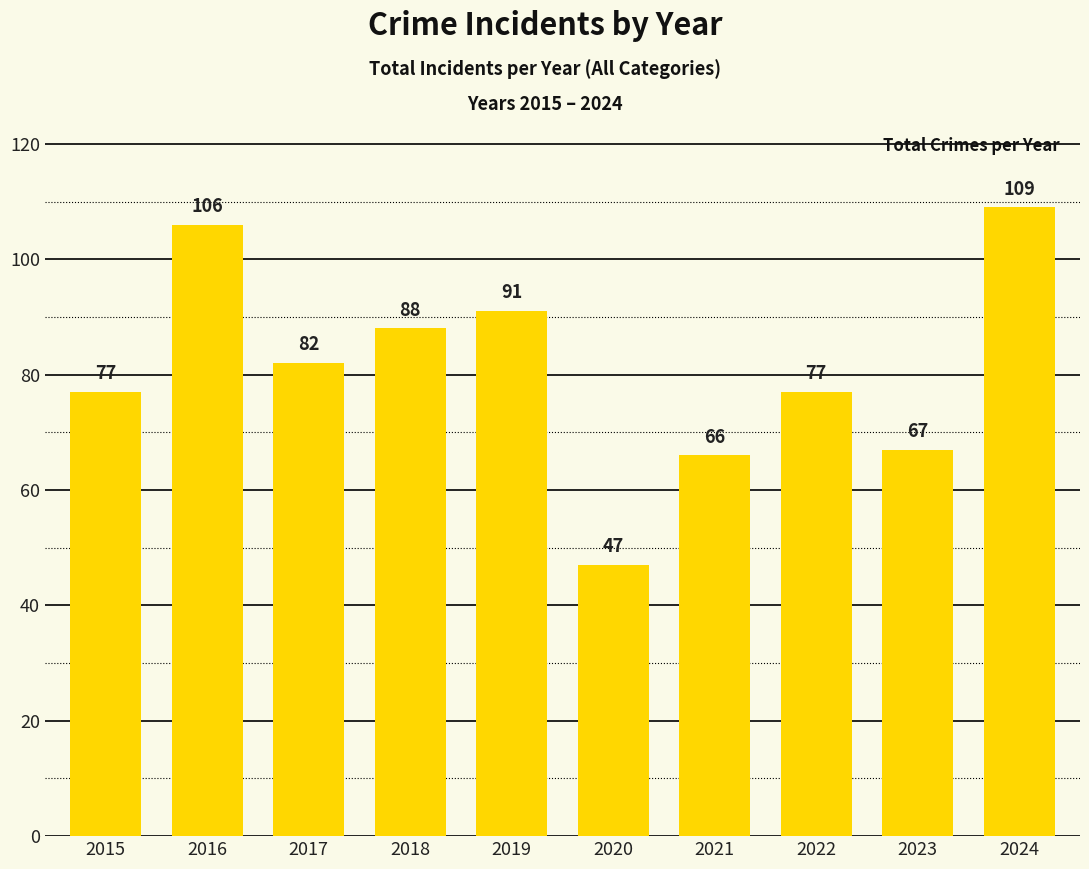

Where does the data first go above 82?

2016